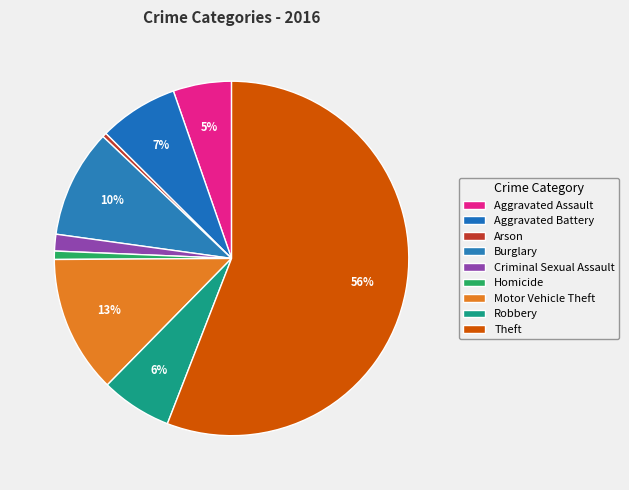

Combined, do Burglary and Homicide account for over 50%?

No